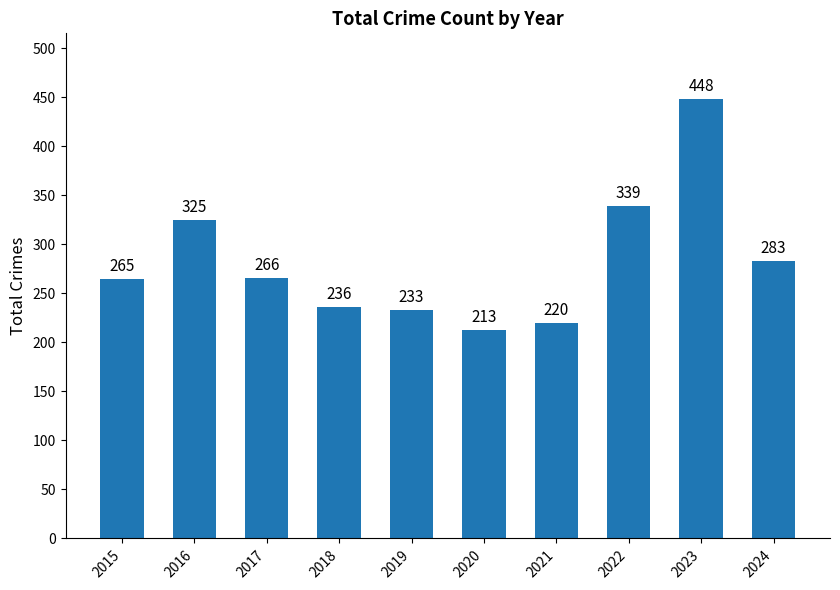

What is the value of the 3rd bar from the left?

266